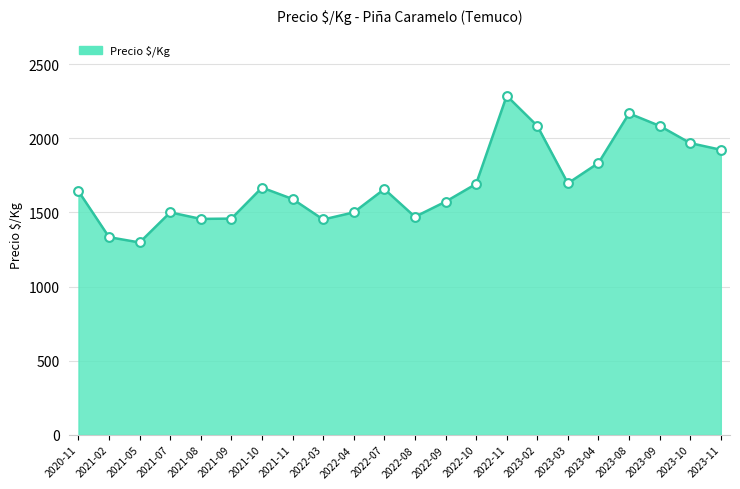

What is the change in value from 2023-08 to 2023-11?

-245